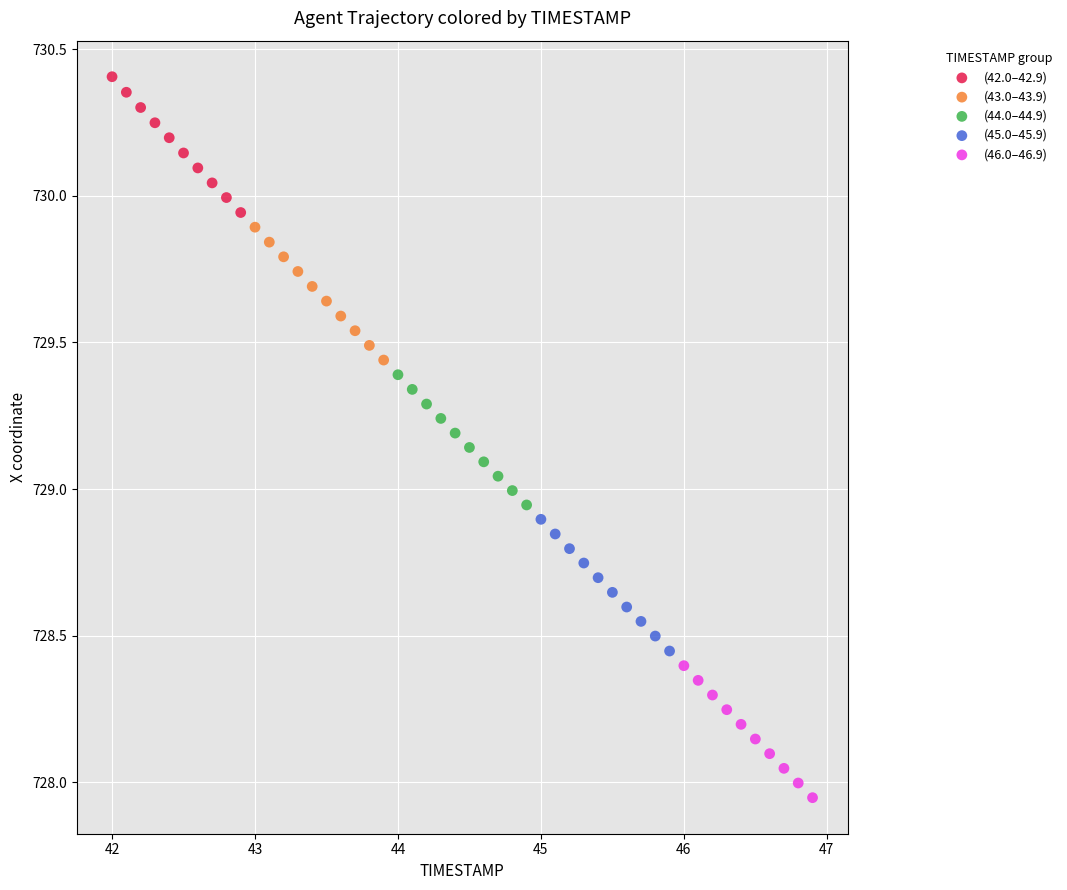

Which series reaches the minimum Y coordinate?

(46.0–46.9)